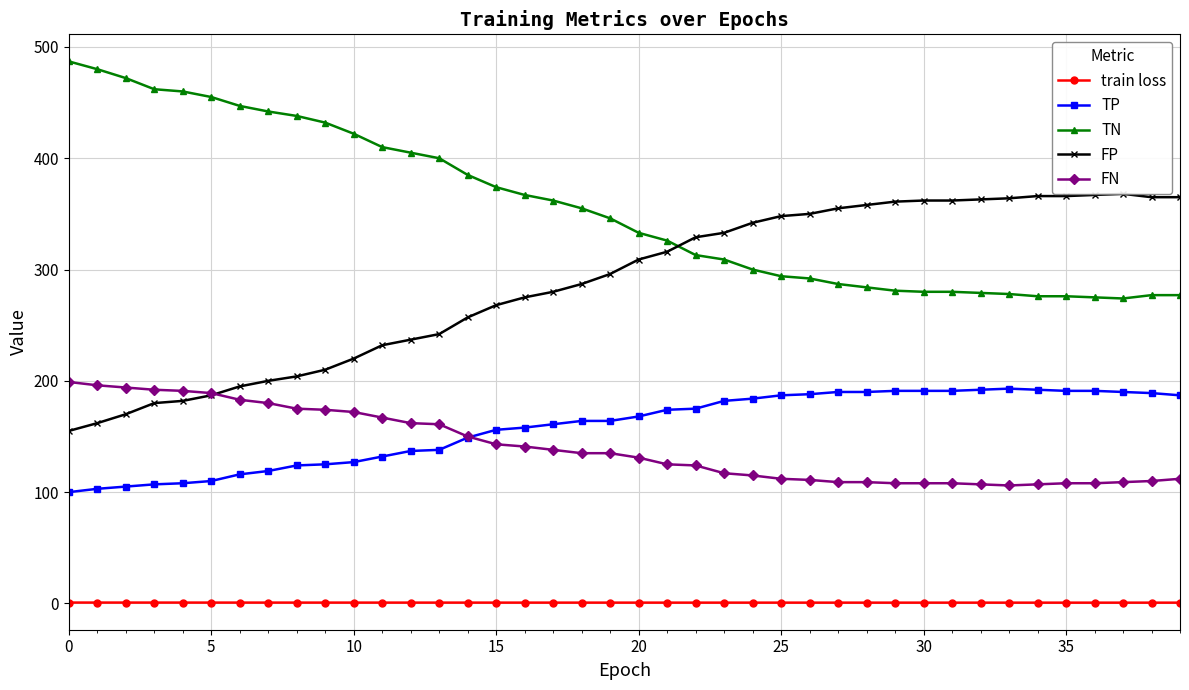

What is the maximum value for FN?

199.0